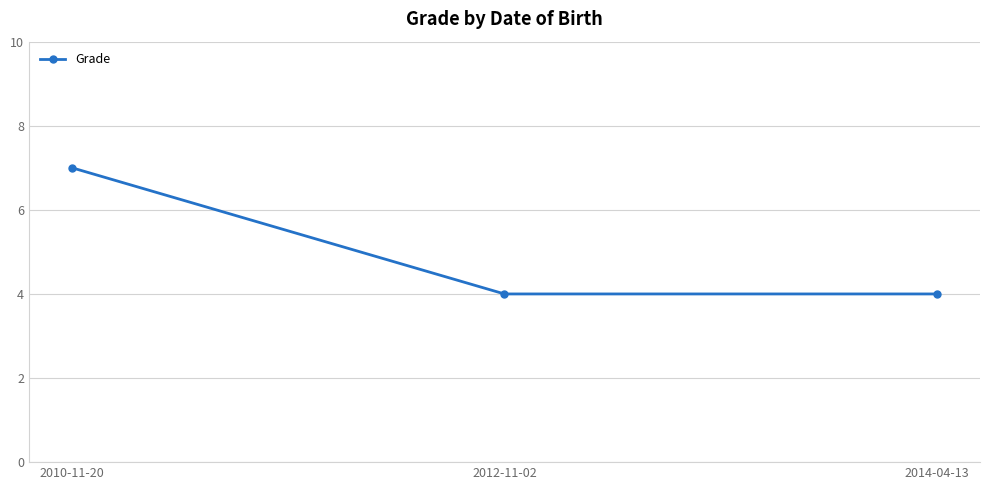

The chart shows a value of 5 at 2014-04-13. True or false?

False